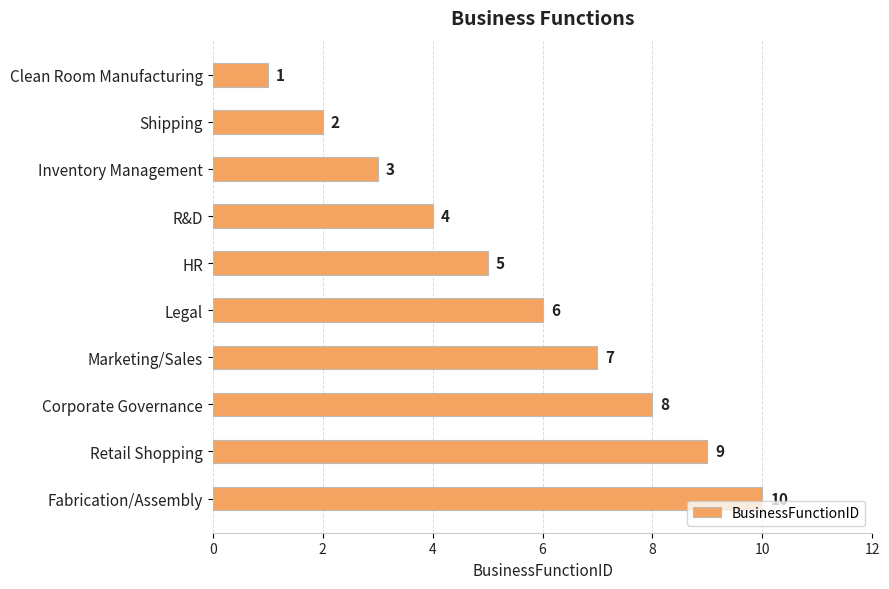

How many values are below 6?

5